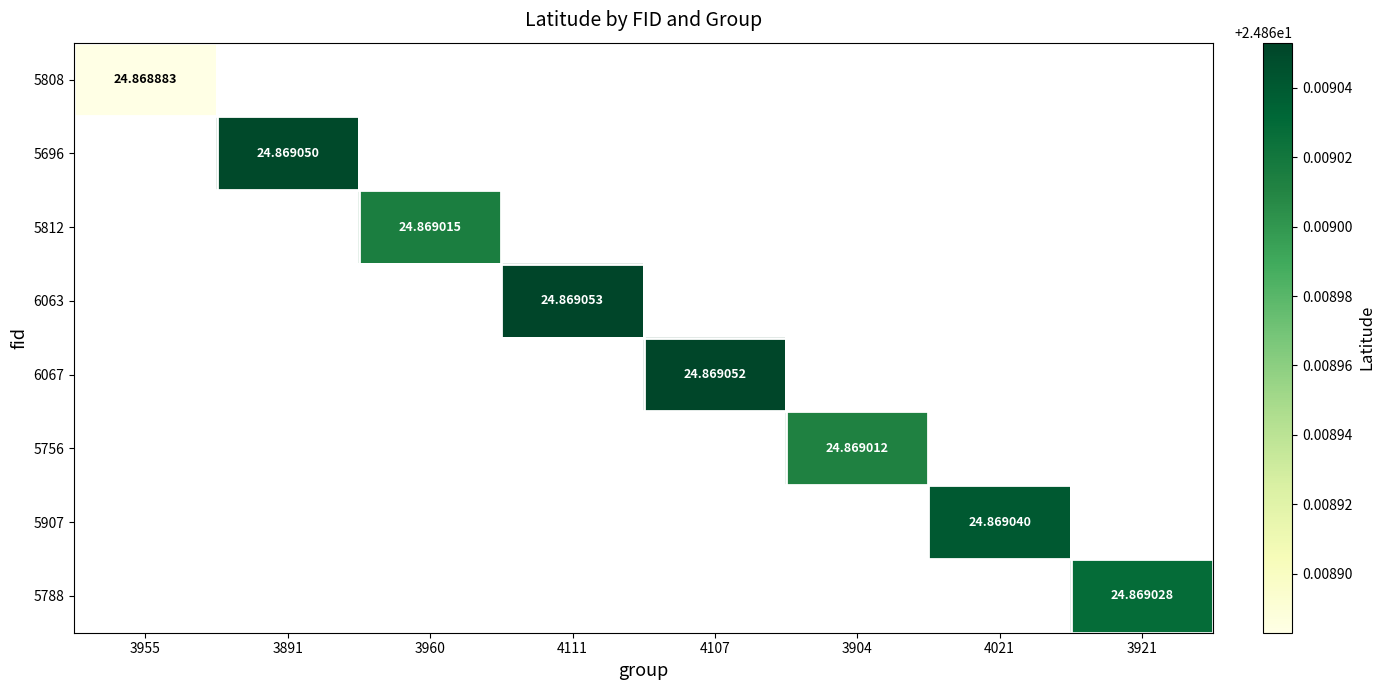

How many positive values does the 5808 series have?

1